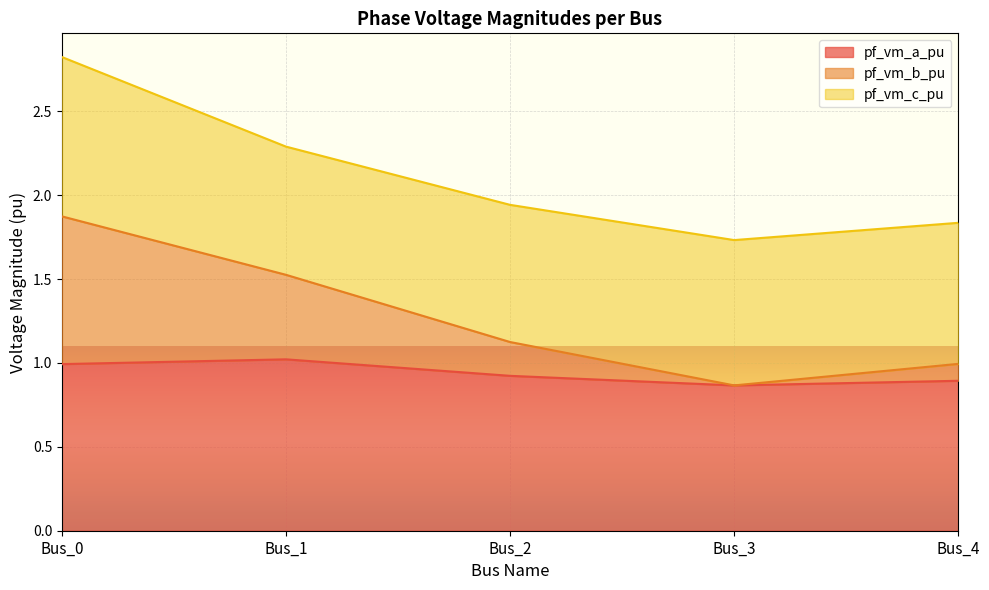

What is the difference between the pf_vm_b_pu values at Bus_3 and Bus_1?

0.6